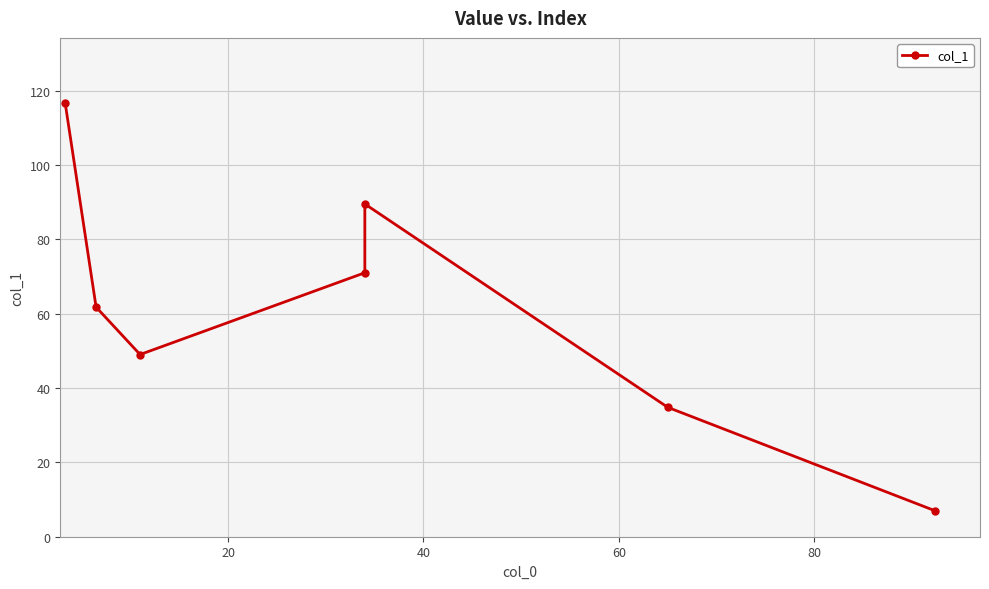

How many interior local valleys (lower than both neighbors) does the data have?

1